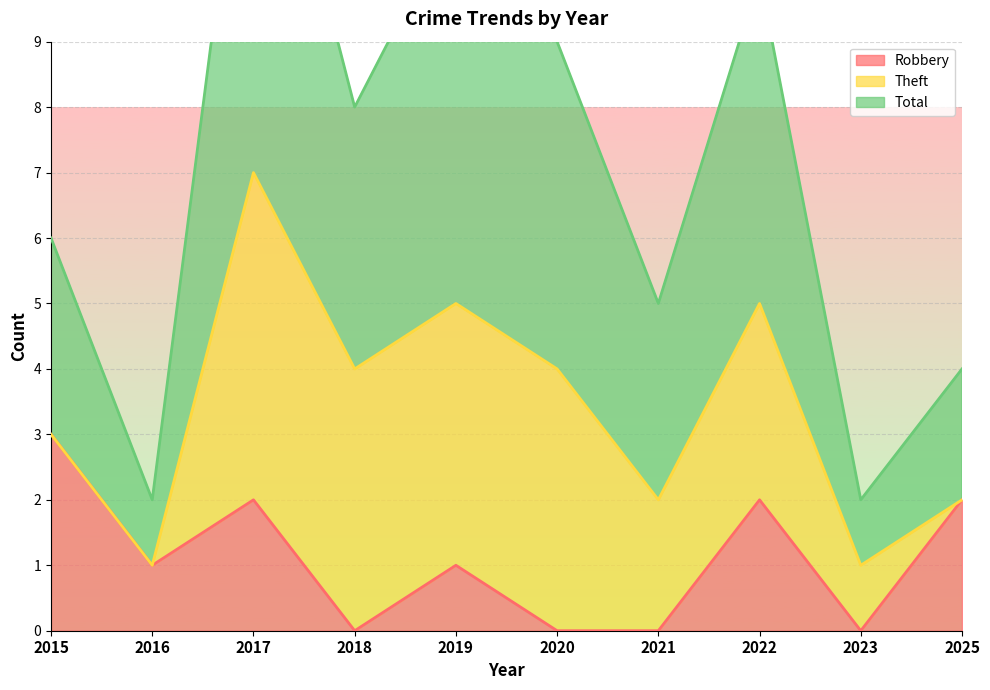

Where is the first local maximum for Total?

2017